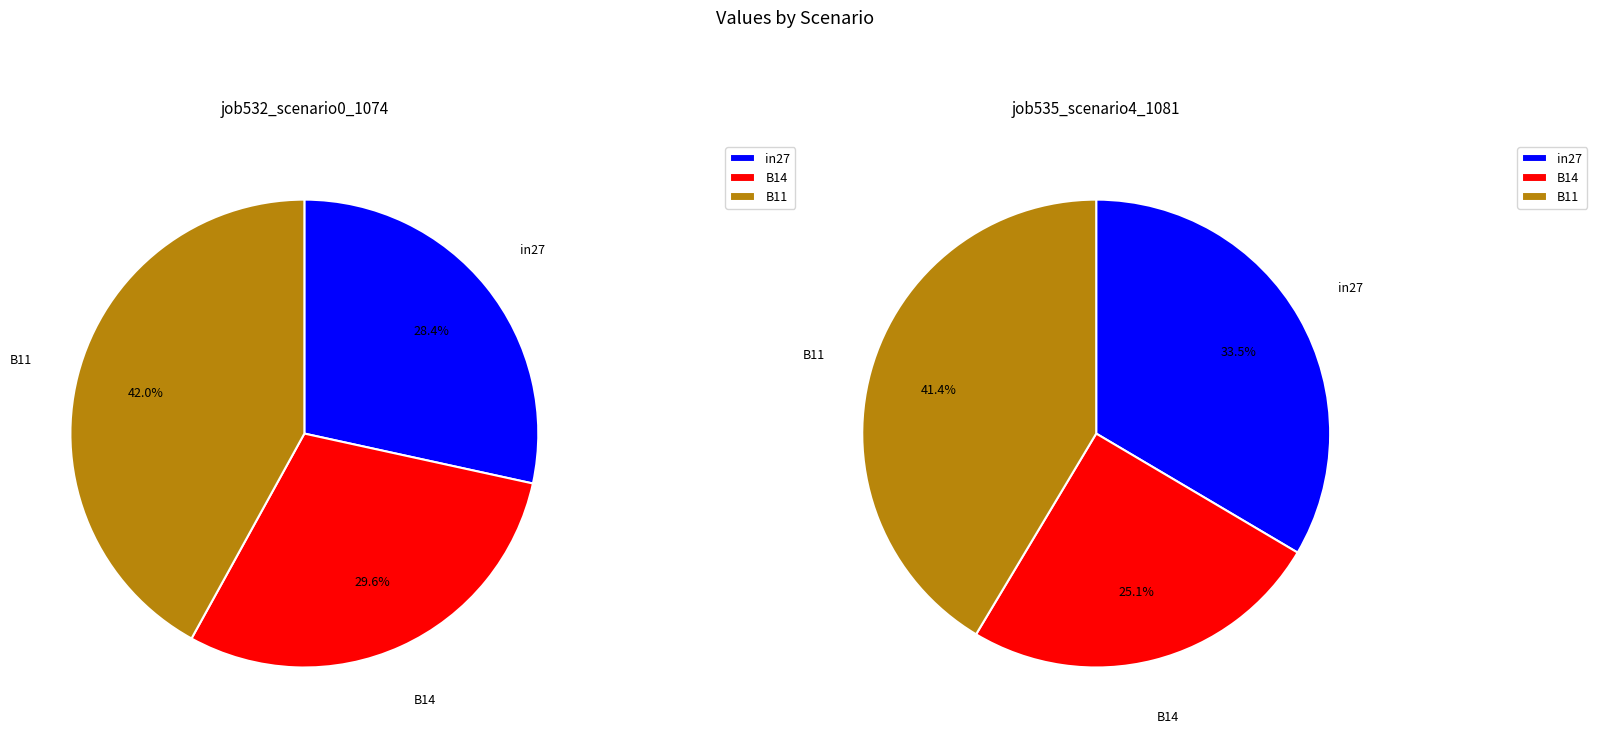

Rank the categories by value from lowest to highest.

in27, B14, B11